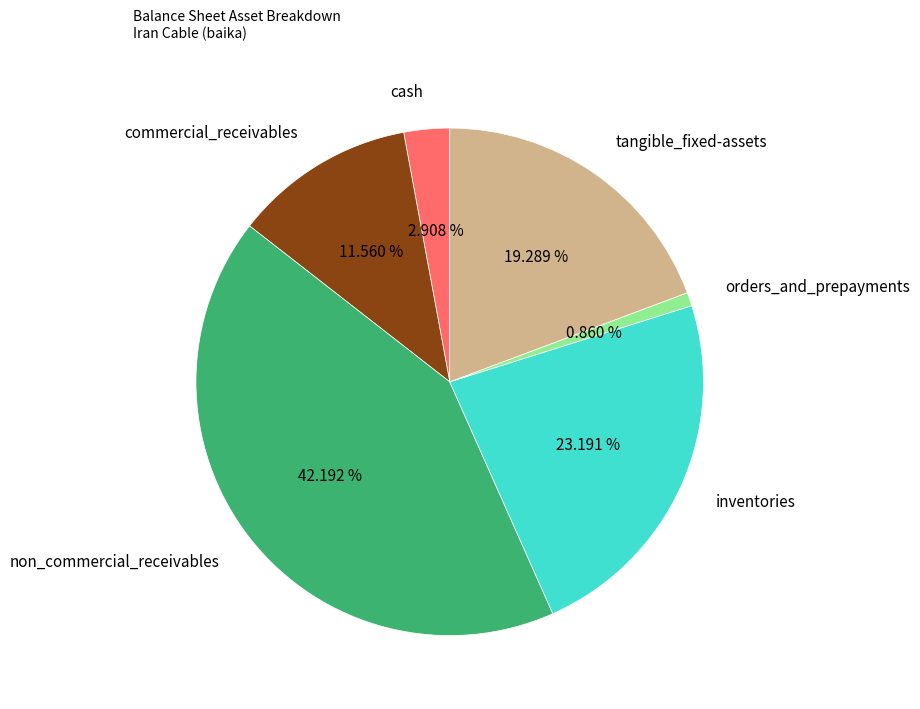

Count the number of slices in the pie.

6